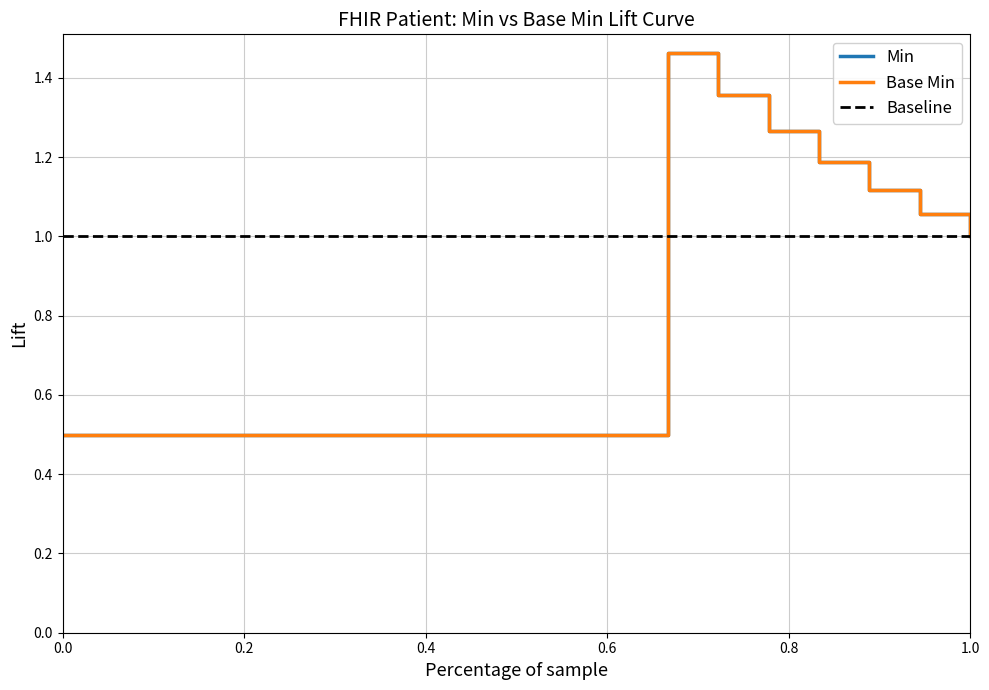

Does the chart have visible grid lines?

Yes